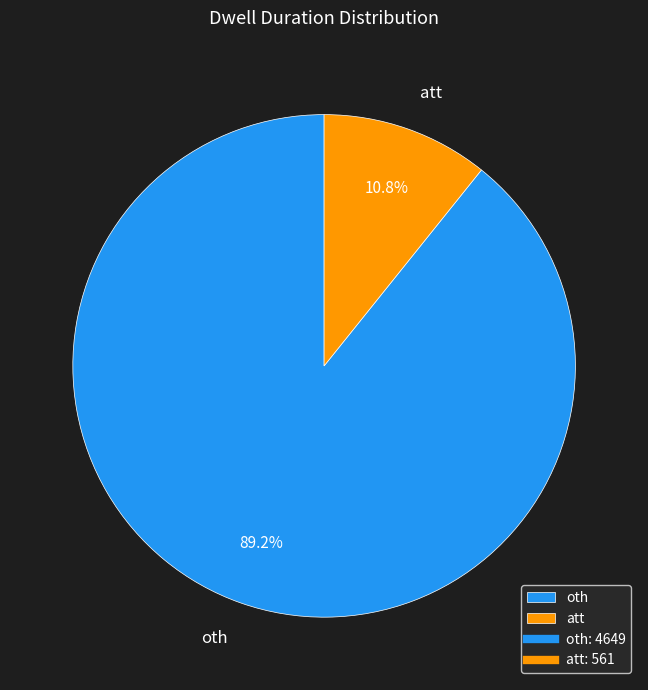

Which category accounts for the majority?

oth